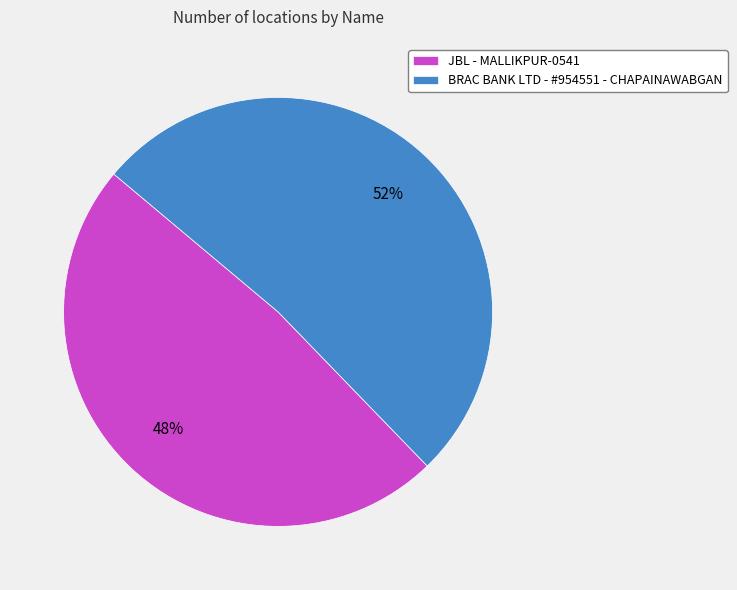

To the nearest percent, what portion does JBL - MALLIKPUR-0541 represent?

48%